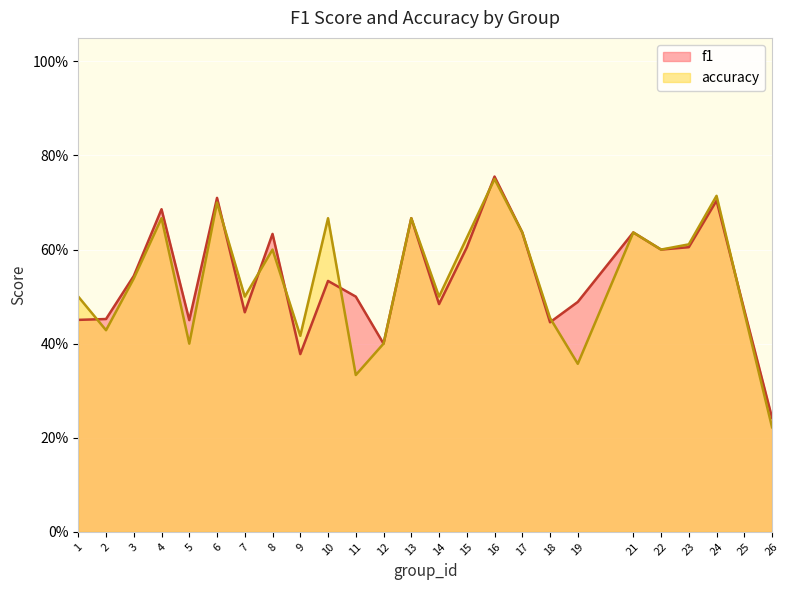

Which series has the largest range (max minus min)?

accuracy